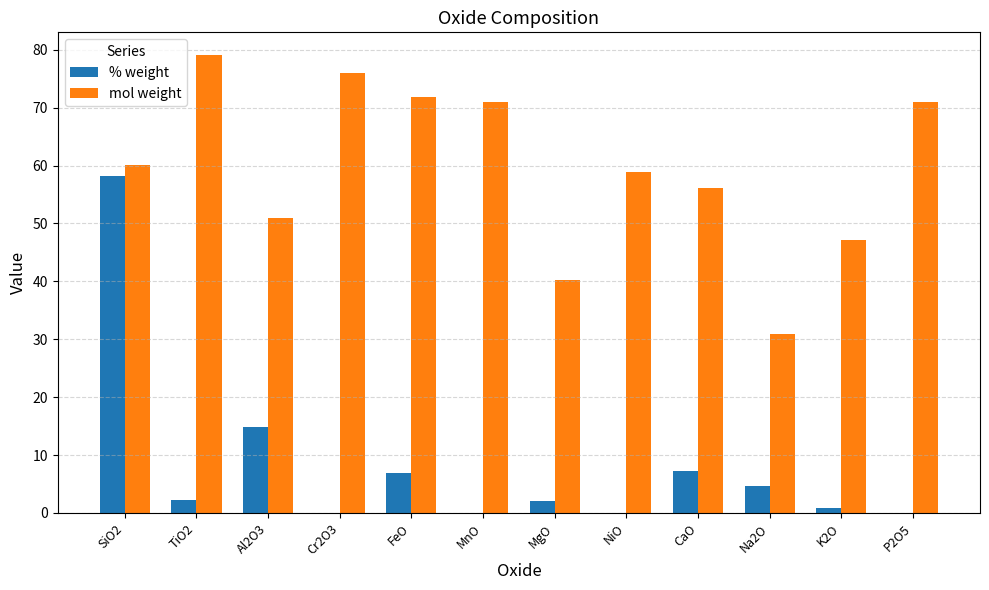

What is the difference between the mol weight values at NiO and P2O5?

12.0